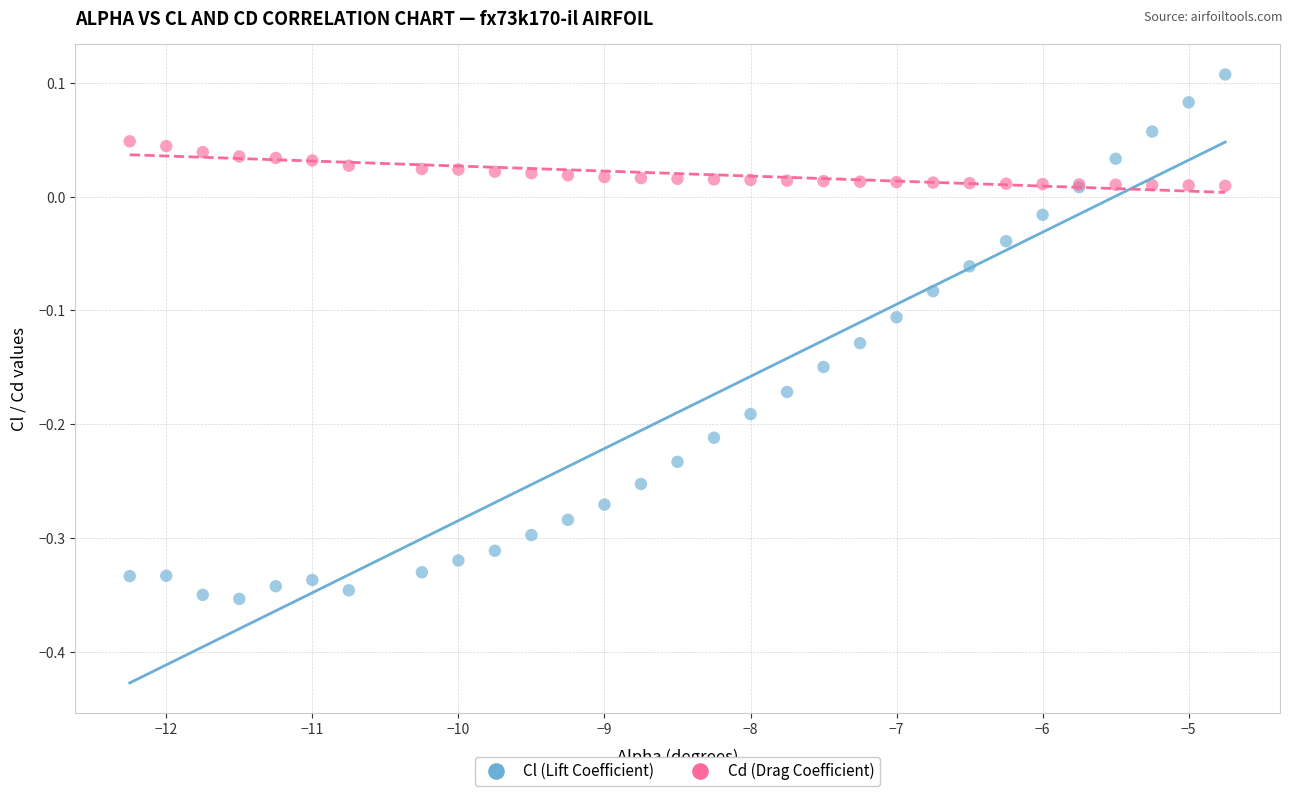

What are all the series names shown in the legend?

Cl (Lift Coefficient), Cd (Drag Coefficient)